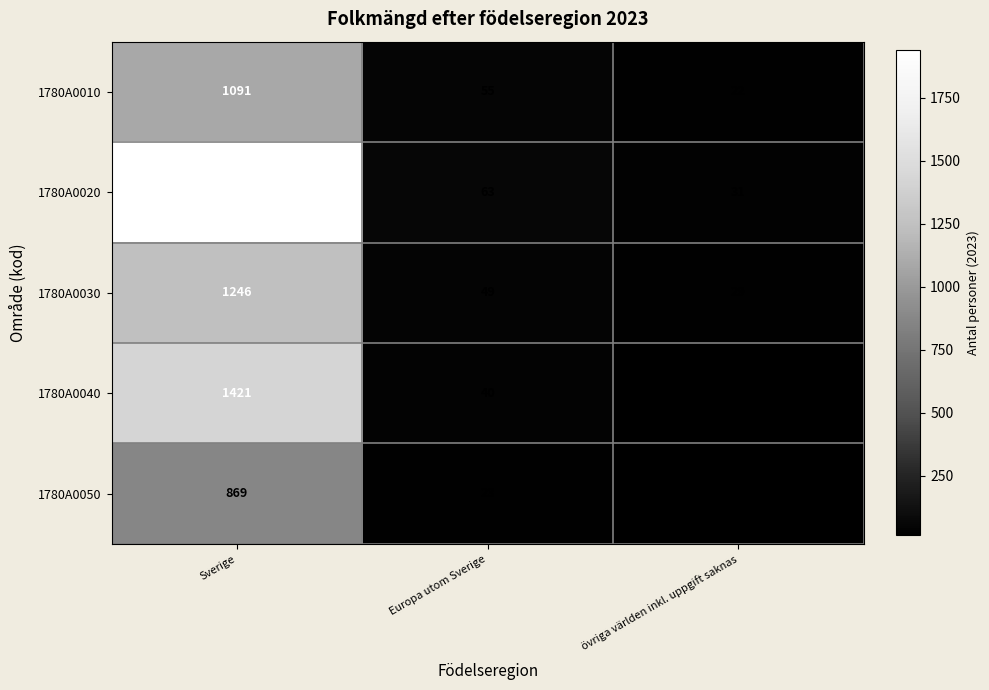

How many values in the 1780A0030 series are below 49?

1